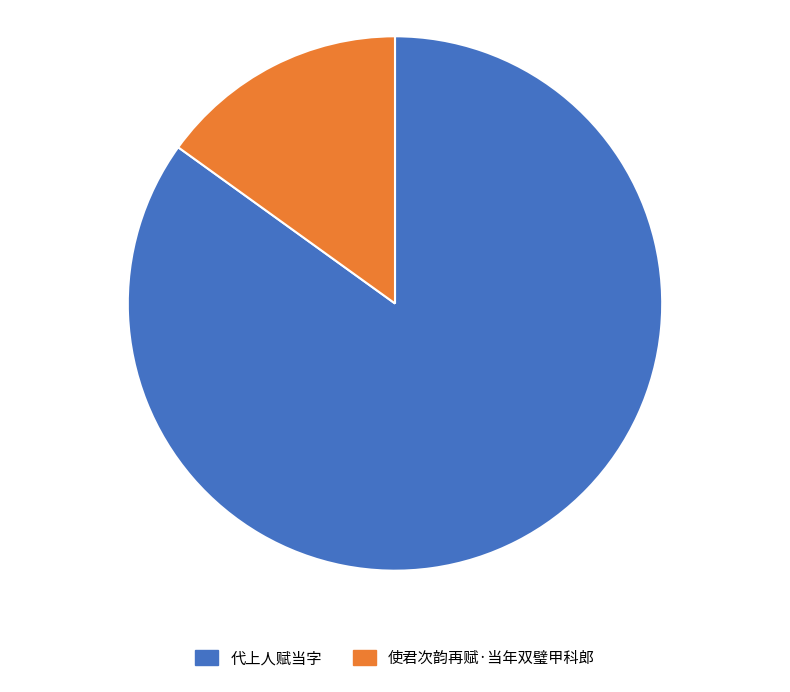

The 代上人赋当字 slice represents 93% of the pie. True or false?

False